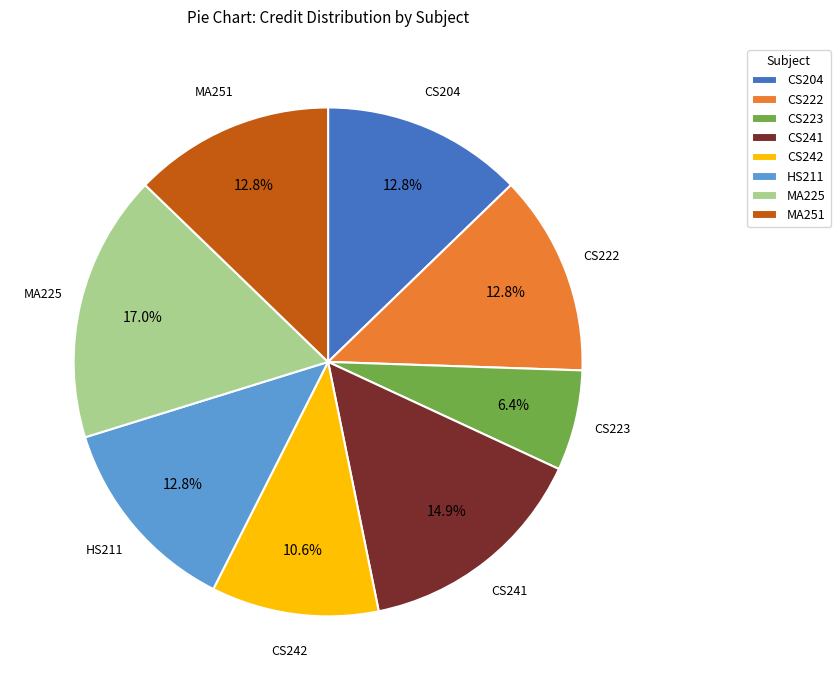

What is the smallest slice in the pie chart?

CS223